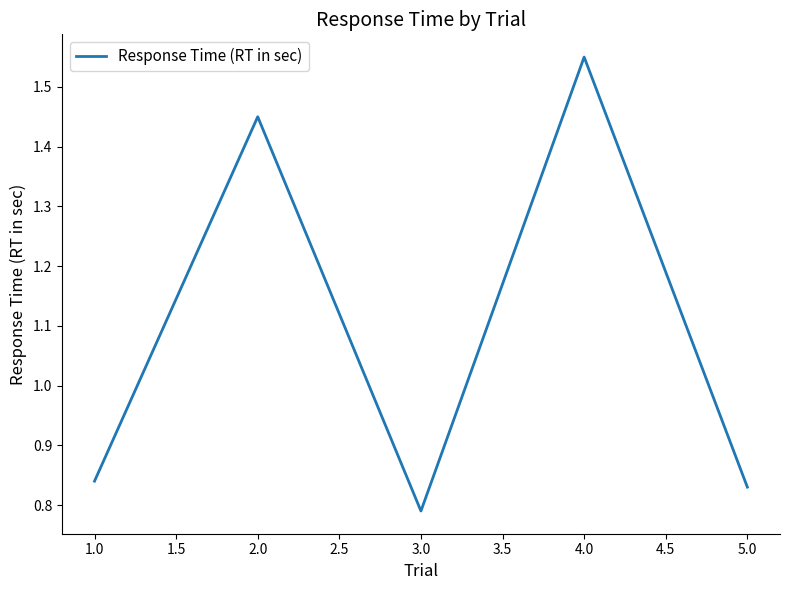

The value at 3.0 is 0.5. True or false?

False